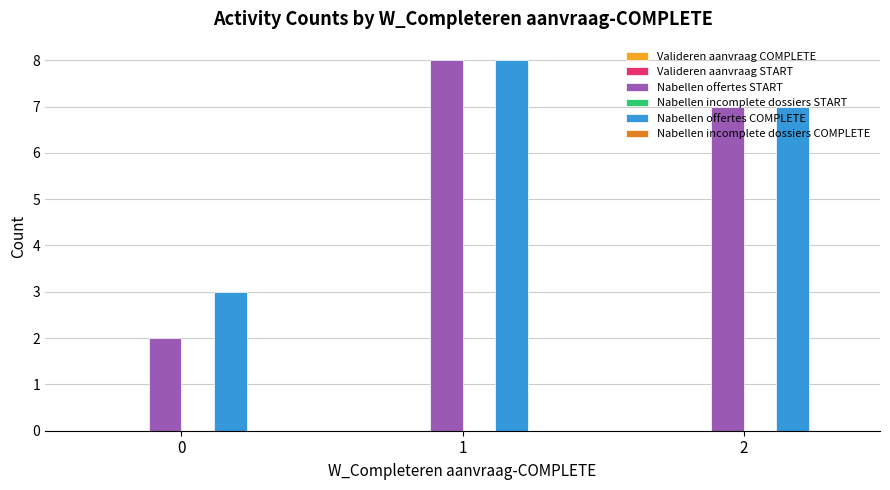

What is the greatest value displayed?

8